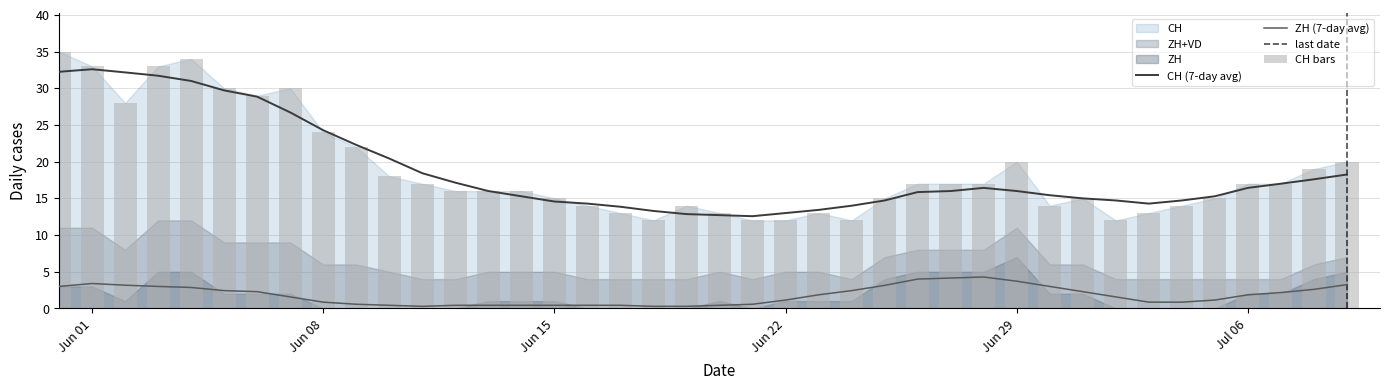

Between 11 and 24, which is larger?

11